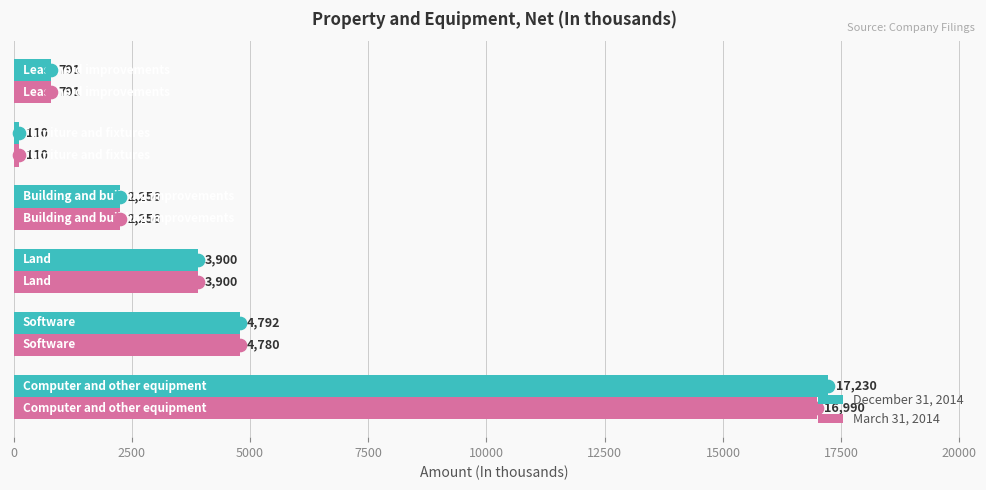

What is the sum of all March 31, 2014 values?

28827